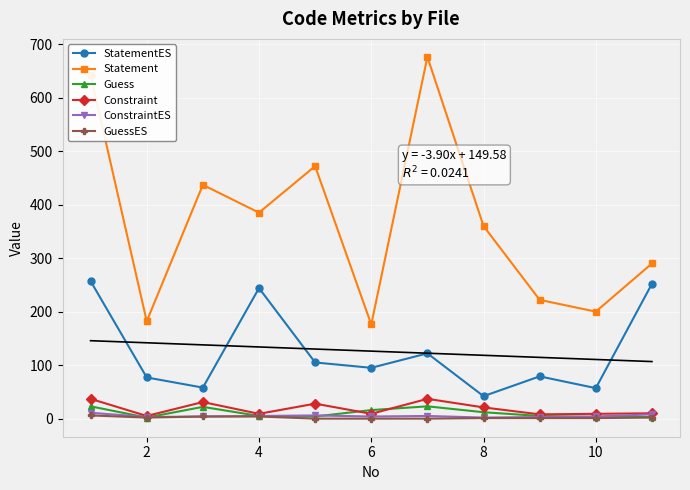

True or false: Constraint and ConstraintES intersect in this chart.

False